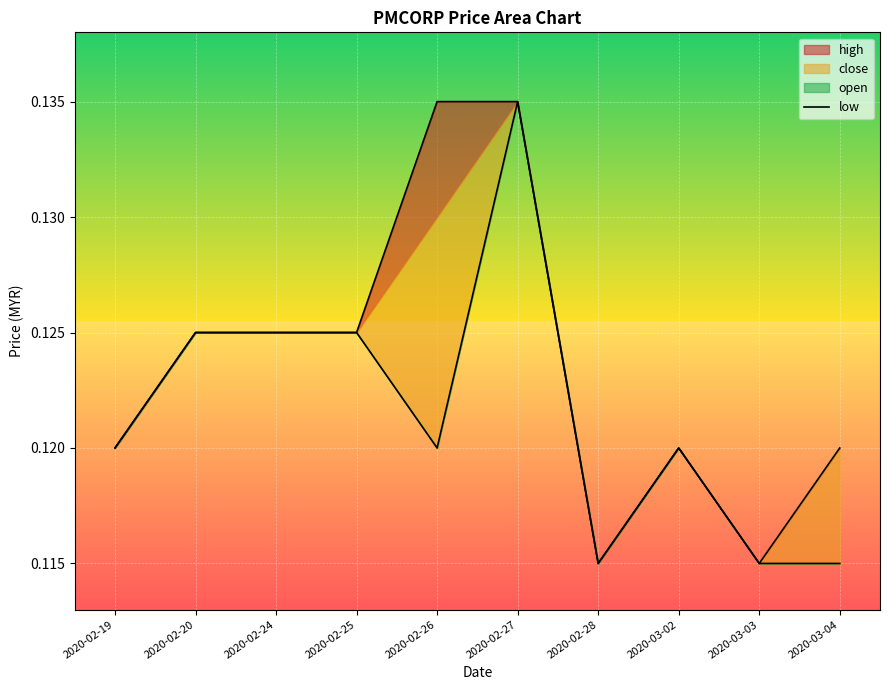

What value does the data have at 2020-02-19?

0.1